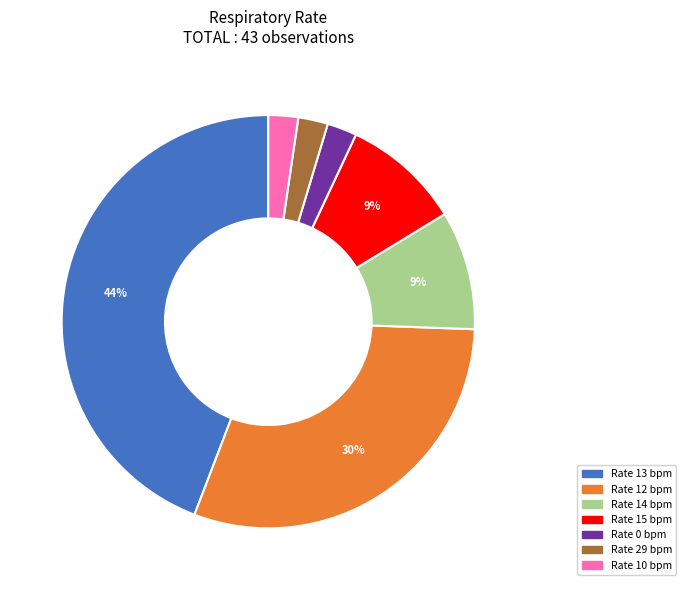

Is there a majority slice in this chart?

No